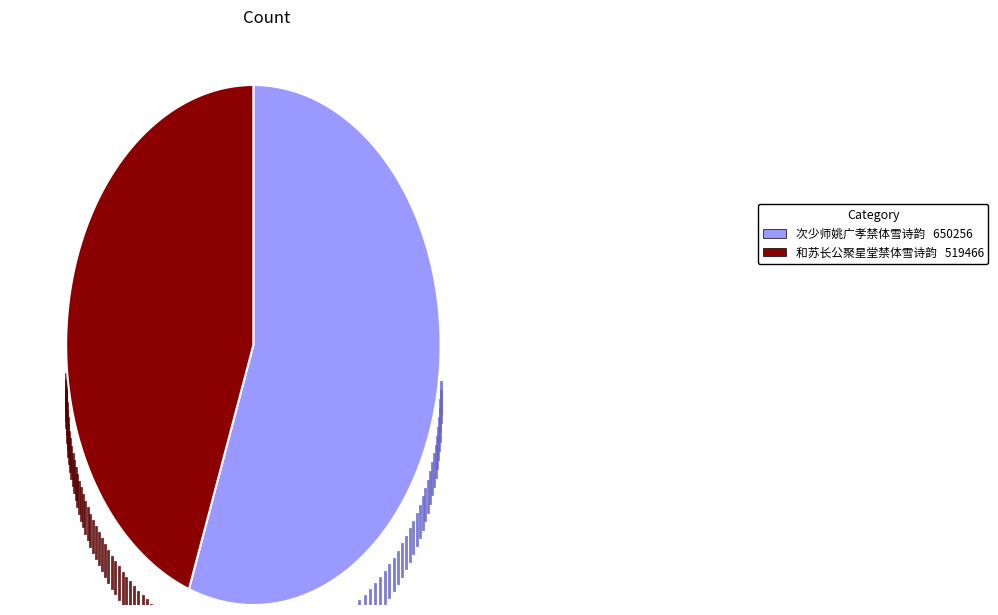

Is the sum of 次少师姚广孝禁体雪诗韵 and 和苏长公聚星堂禁体雪诗韵 greater than half?

Yes